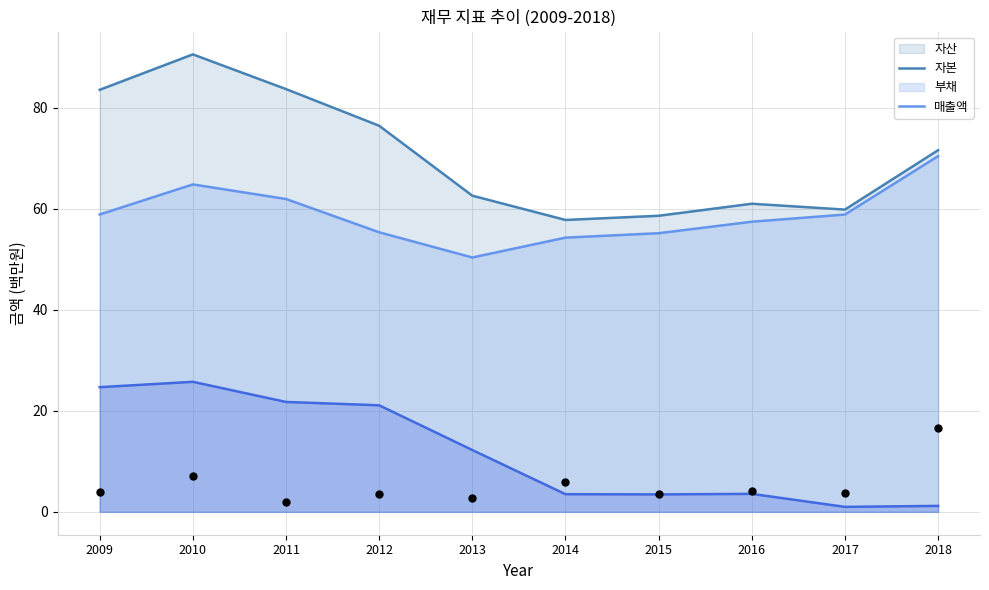

Which series contains the lowest Y value?

부채